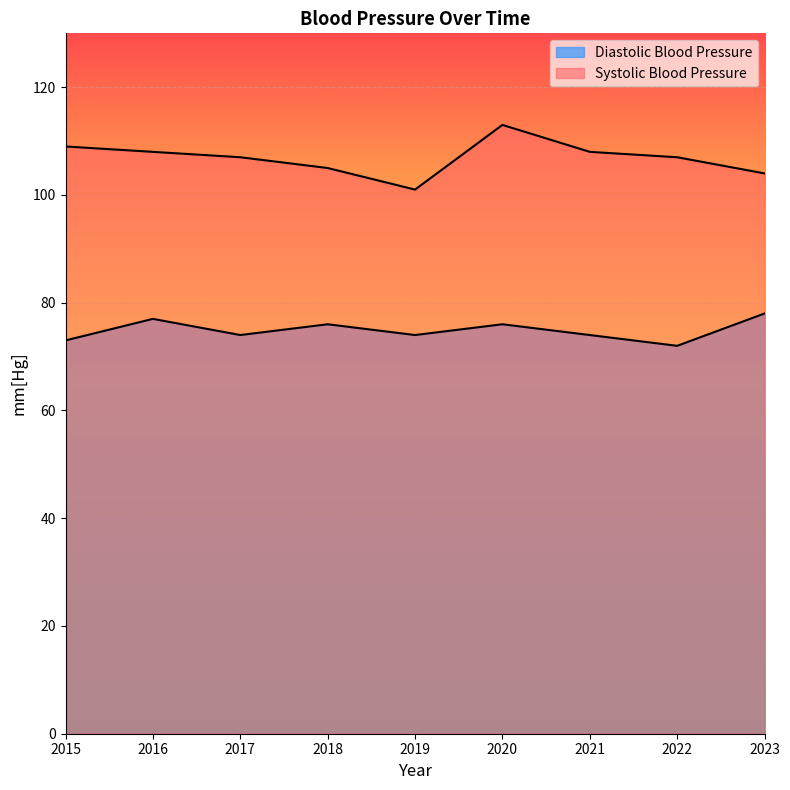

Reading right to left, list all the values displayed in this chart.

Diastolic Blood Pressure: 2023=78	2022=72	2021=74	2020=76	2019=74	2018=76	2017=74	2016=77	2015=73
Systolic Blood Pressure: 2023=104	2022=107	2021=108	2020=113	2019=101	2018=105	2017=107	2016=108	2015=109